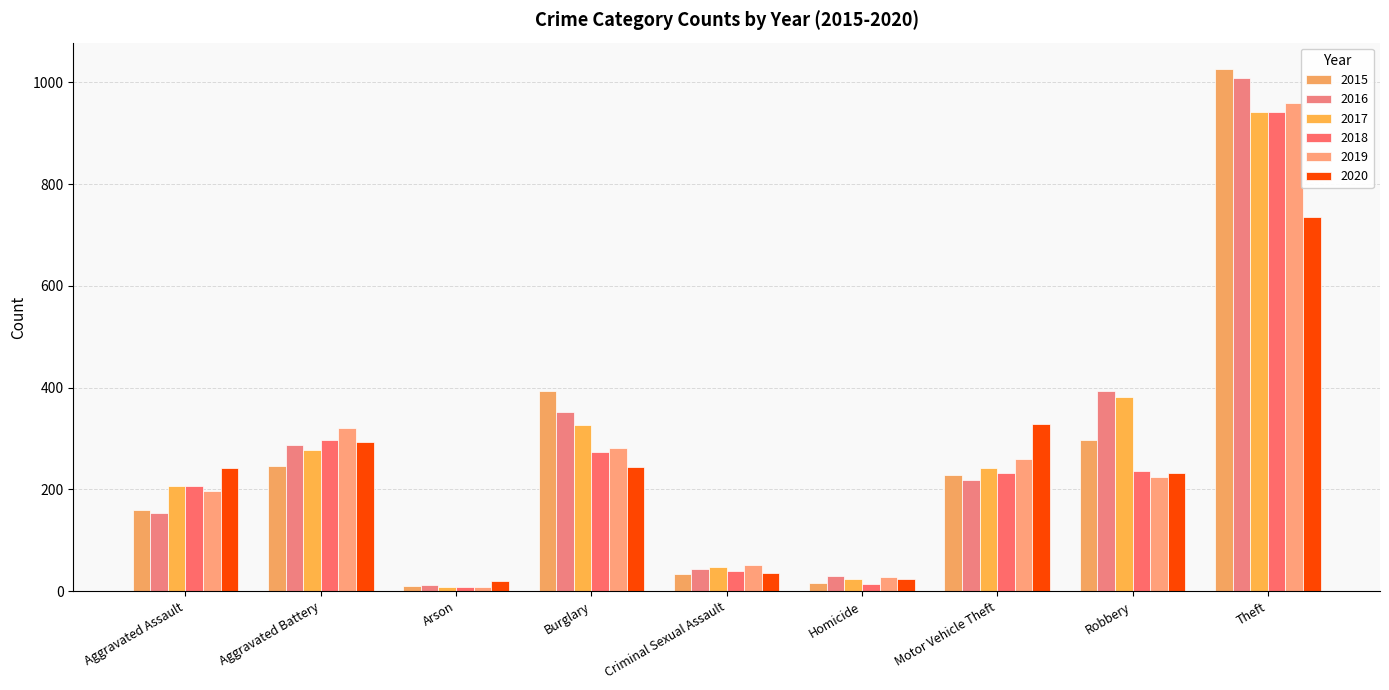

Between Aggravated Assault and Criminal Sexual Assault, which is larger?

Aggravated Assault